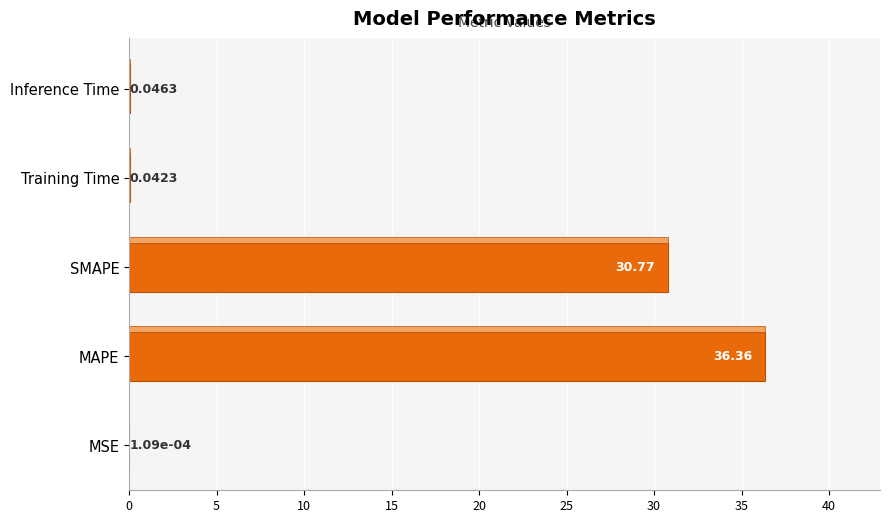

Where is the data nearest to the value 18?

SMAPE